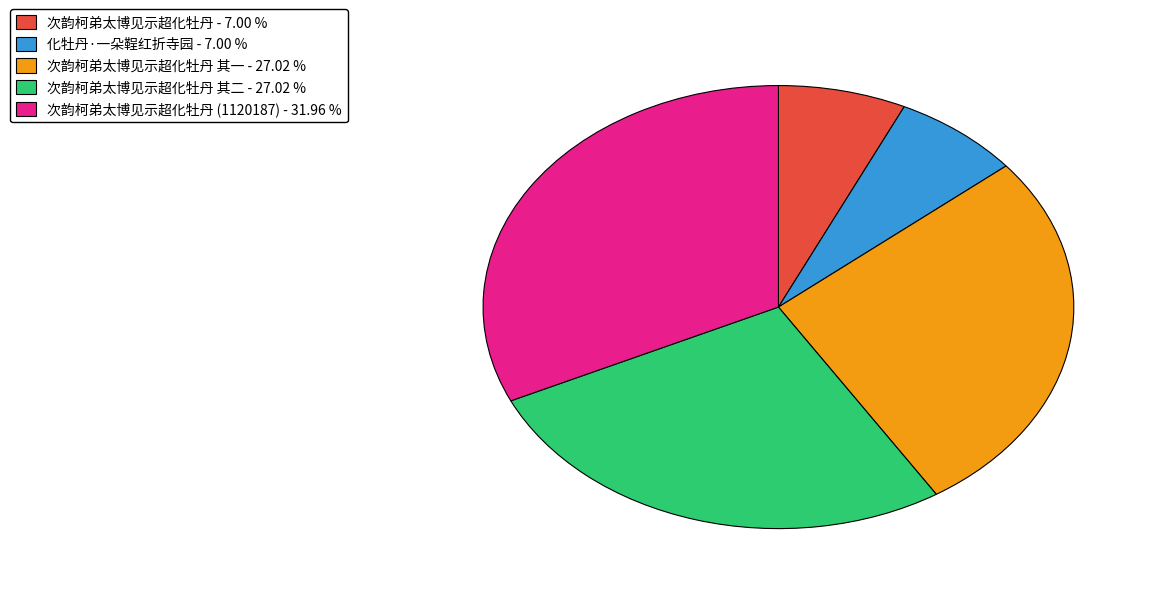

Is there any slice that represents more than half of the pie?

No